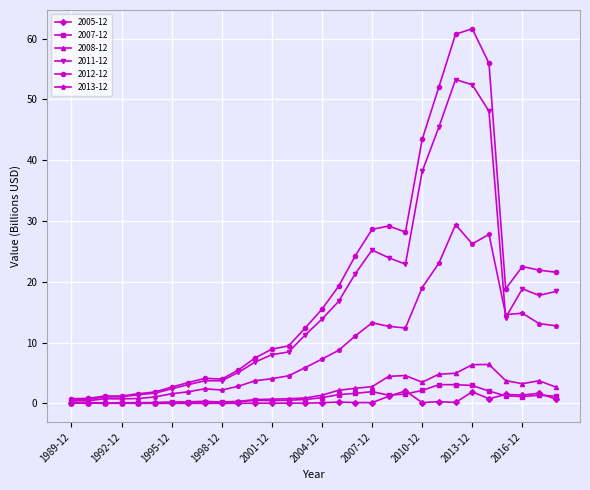

What is the maximum value for 2011-12?

53.3